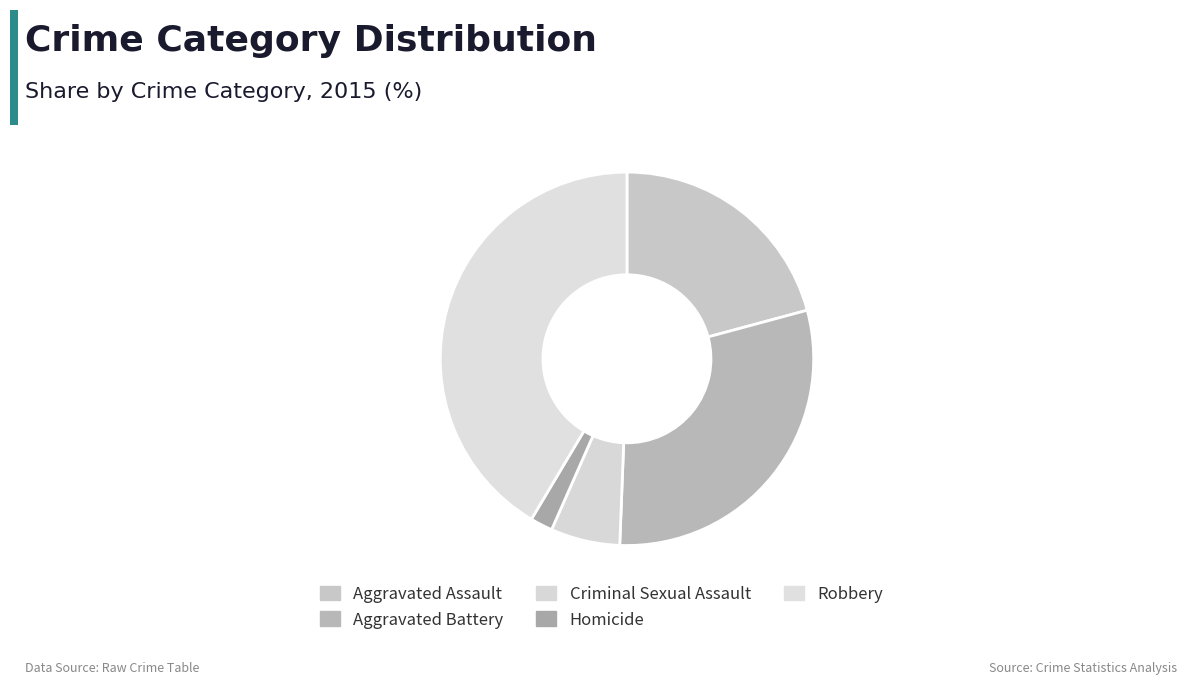

To the nearest percent, what percentage of the pie is Criminal Sexual Assault?

6%